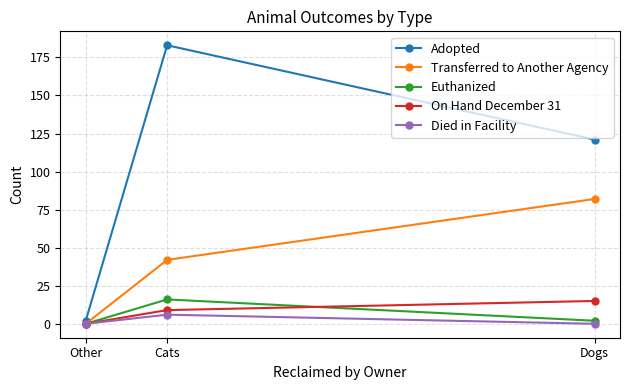

What is the sum of the On Hand December 31 values at Other and Cats?

9